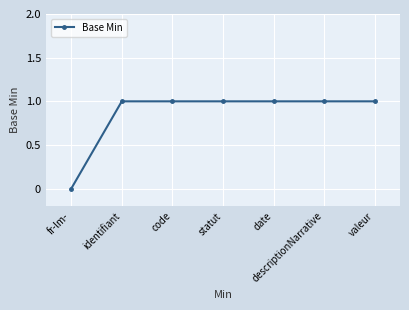

What is the value of the 3rd point from the left?

1